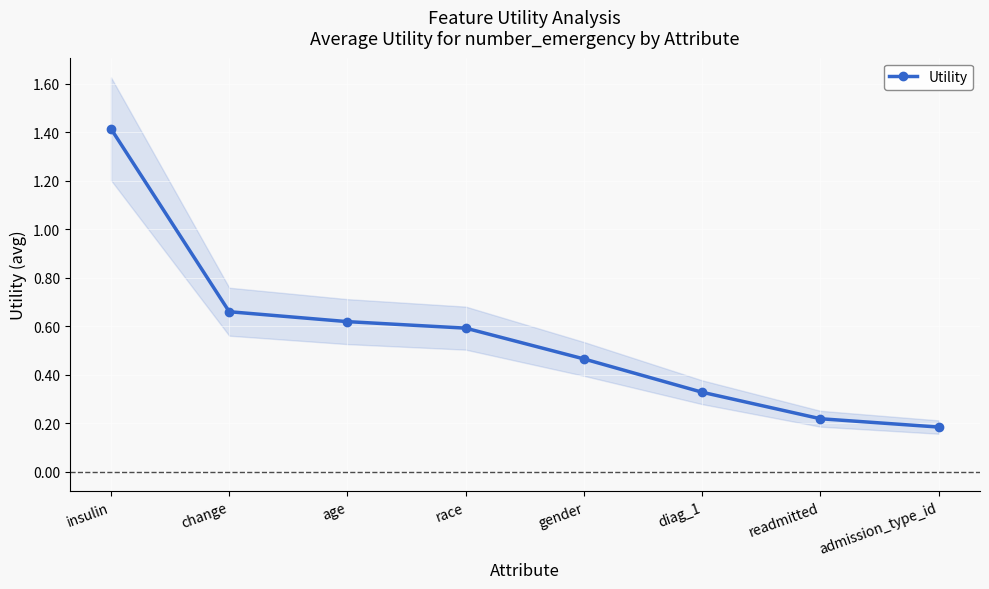

True or false: there are more than 2 points higher than both neighbors.

False